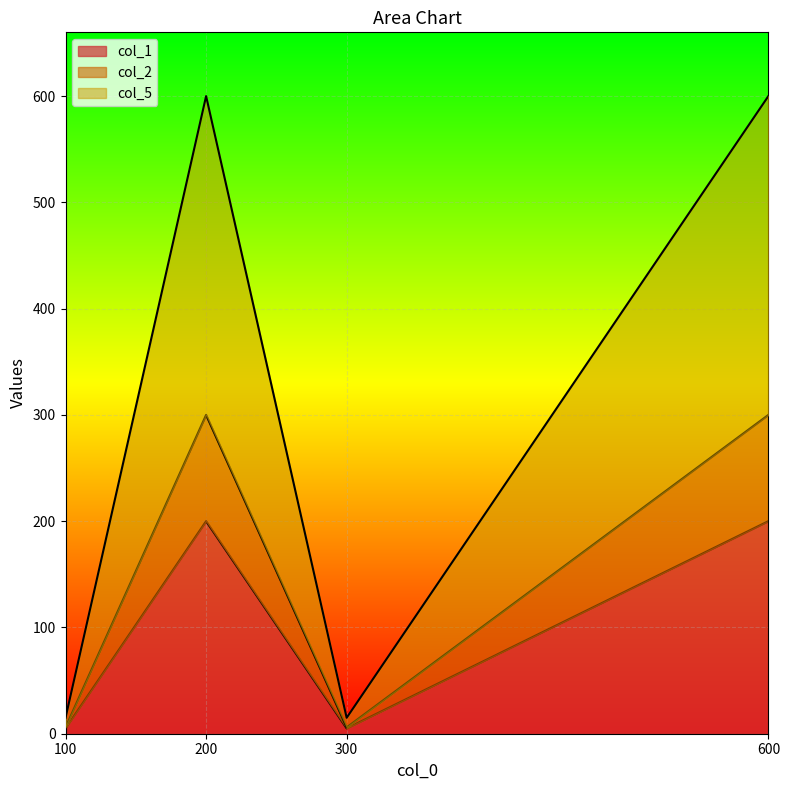

At 600, list the series in order from smallest to largest.

col_1, col_2, col_5